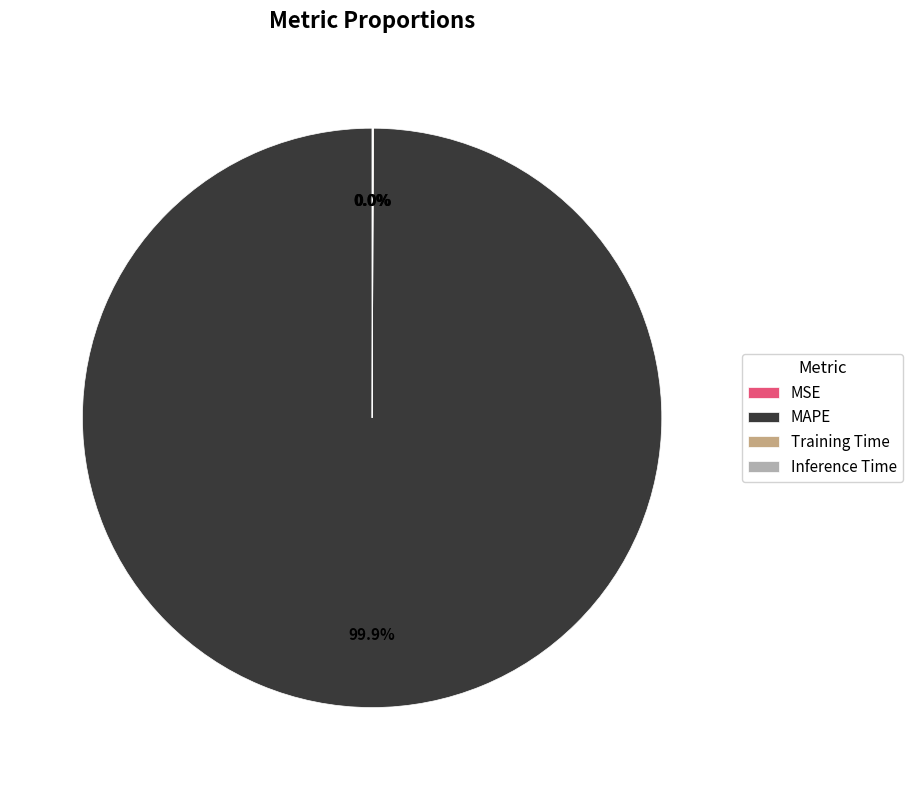

Which slice represents more than half of the pie?

MAPE